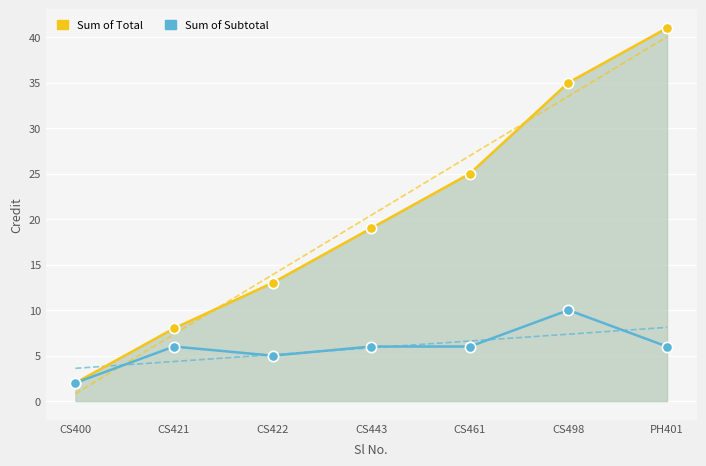

What is the total value across all series at CS461?

31